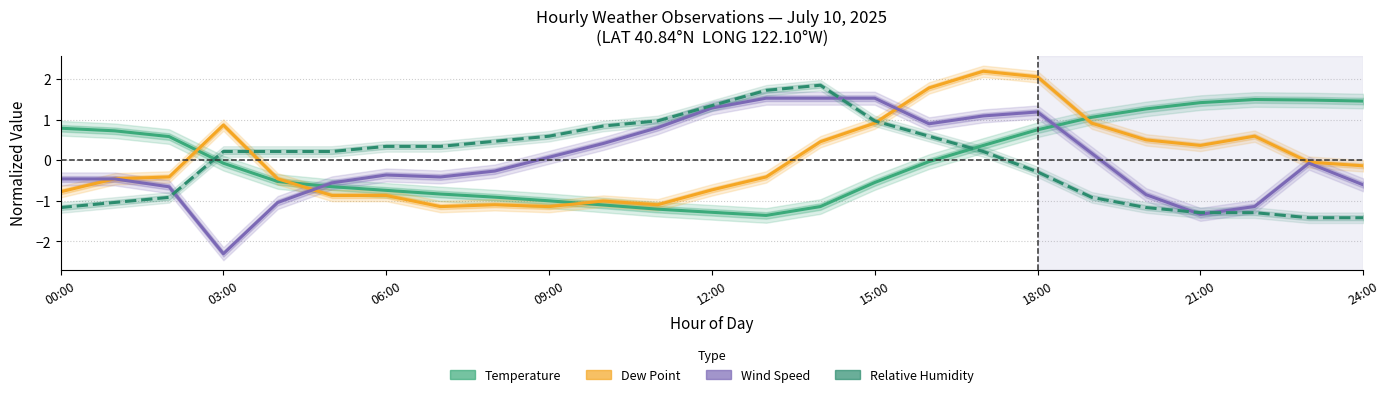

What is the label of the 12th point from the left?

11